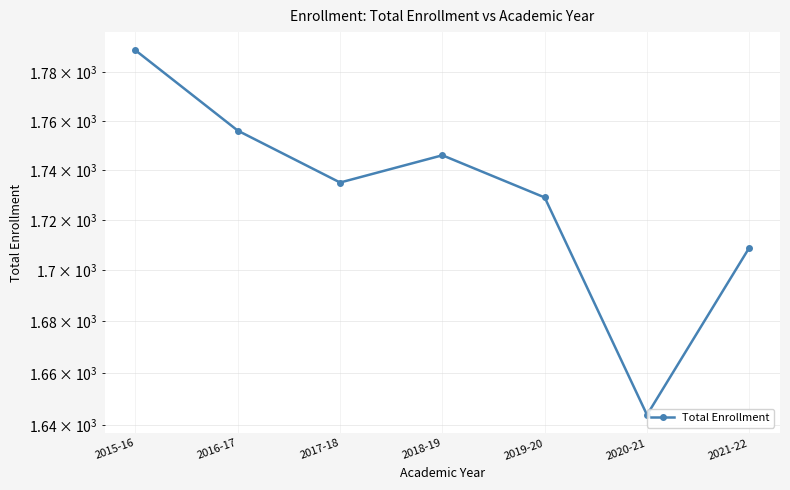

Between 2020-21 and 2015-16, which is larger?

2015-16